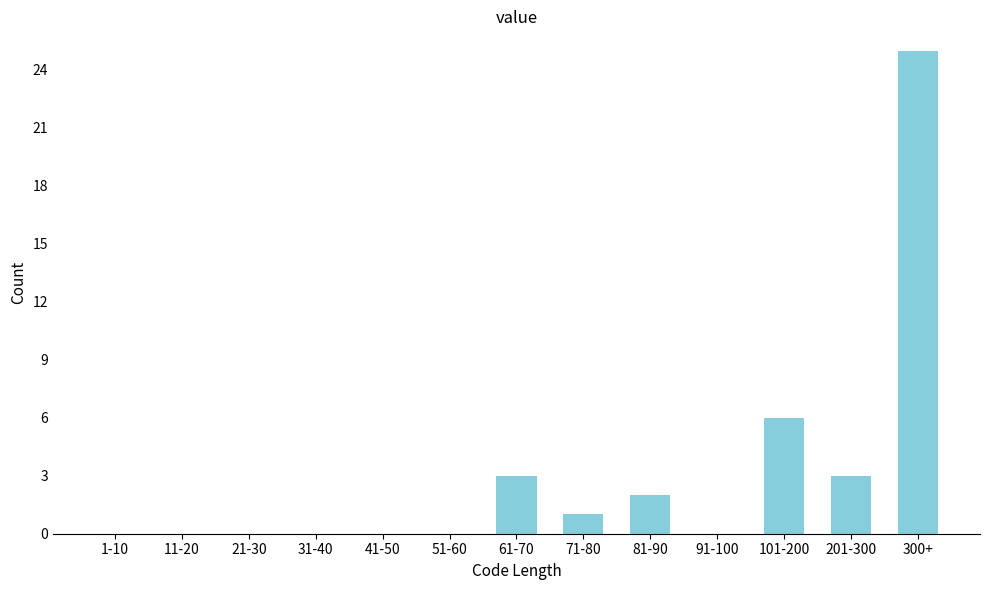

Reading left to right, list all the values displayed in this chart.

1-10=0	11-20=0	21-30=0	31-40=0	41-50=0	51-60=0	61-70=3	71-80=1	81-90=2	91-100=0	101-200=6	201-300=3	300+=25